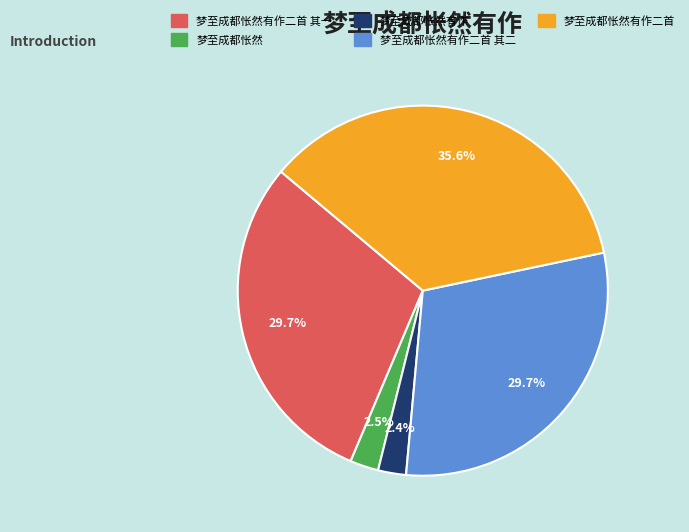

Is there a majority slice in this chart?

No